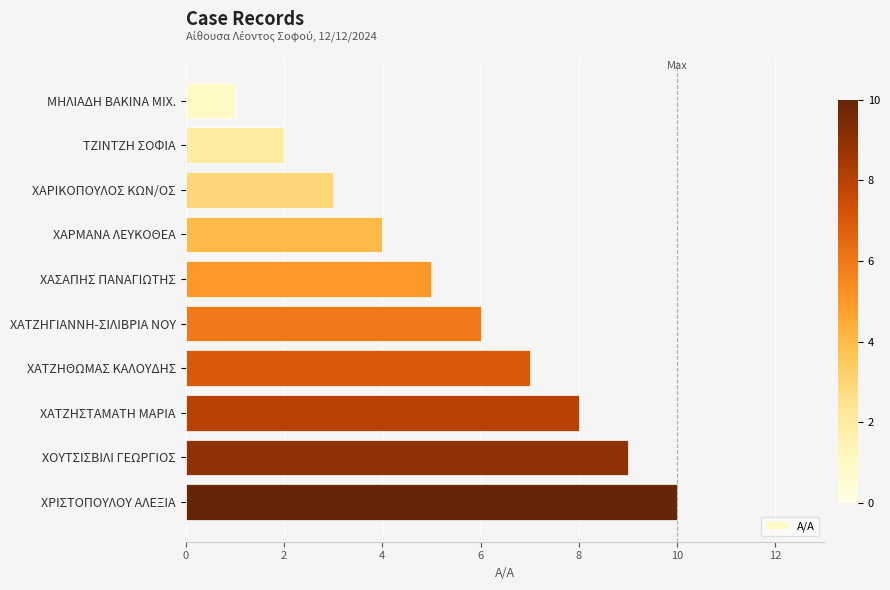

List the labels in order of value, largest first.

ΧΡΙΣΤΟΠΟΥΛΟΥ ΑΛΕΞΙΑ, ΧΟΥΤΣΙΣΒΙΛΙ ΓΕΩΡΓΙΟΣ, ΧΑΤΖΗΣΤΑΜΑΤΗ ΜΑΡΙΑ, ΧΑΤΖΗΘΩΜΑΣ ΚΑΛΟΥΔΗΣ, ΧΑΤΖΗΓΙΑΝΝΗ-ΣΙΛΙΒΡΙΑ ΝΟΥ, ΧΑΣΑΠΗΣ ΠΑΝΑΓΙΩΤΗΣ, ΧΑΡΜΑΝΑ ΛΕΥΚΟΘΕΑ, ΧΑΡΙΚΟΠΟΥΛΟΣ ΚΩΝ/ΟΣ, ΤΖΙΝΤΖΗ ΣΟΦΙΑ, ΜΗΛΙΑΔΗ ΒΑΚΙΝΑ ΜΙΧ.